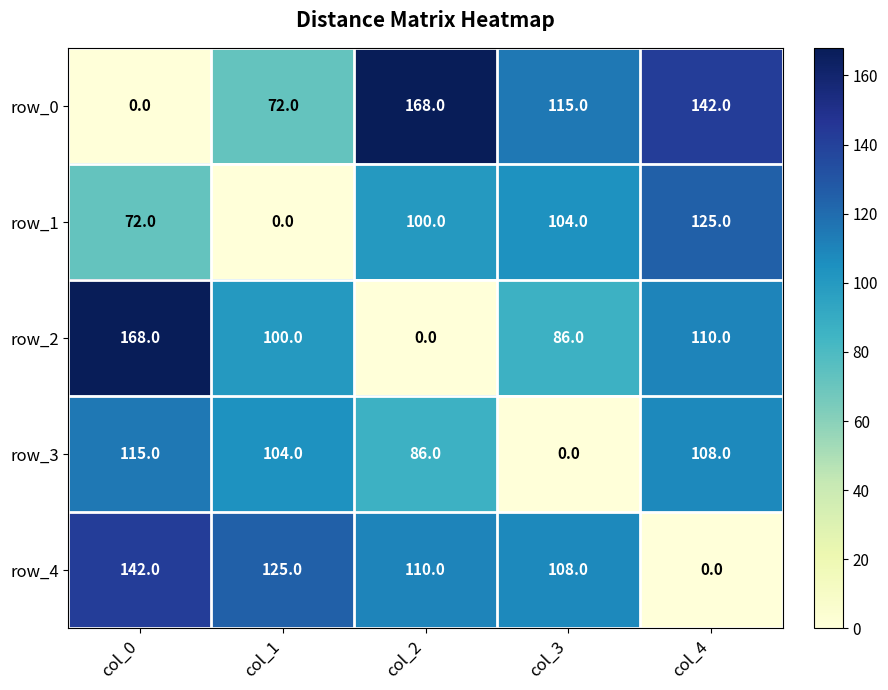

Rank the series at col_2 from highest to lowest value.

row_0, row_4, row_1, row_3, row_2